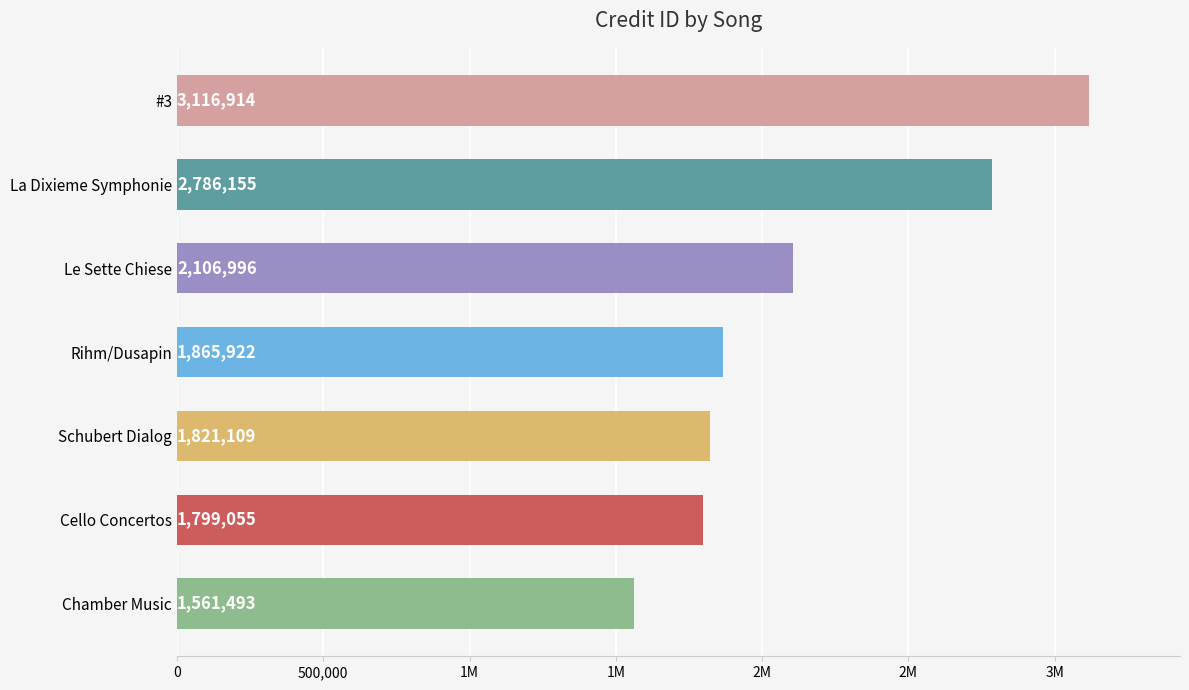

What is the average value?

2151092